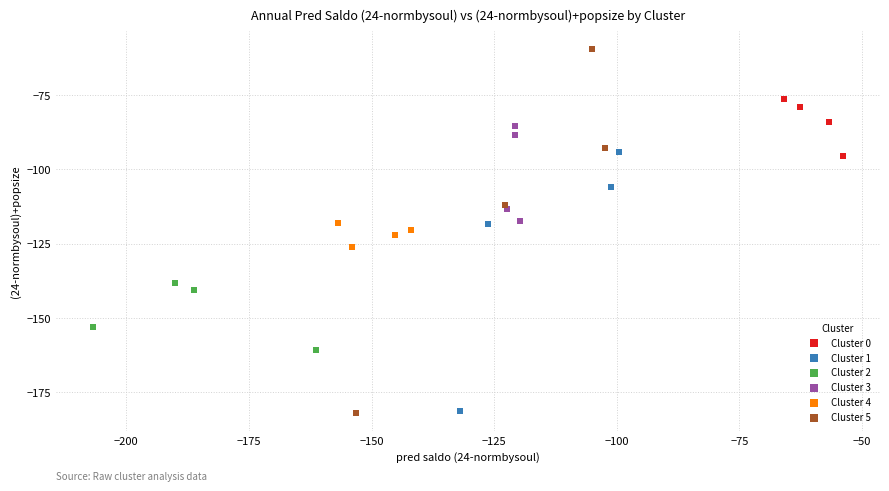

Which series has the widest spread of Y values?

Cluster 5